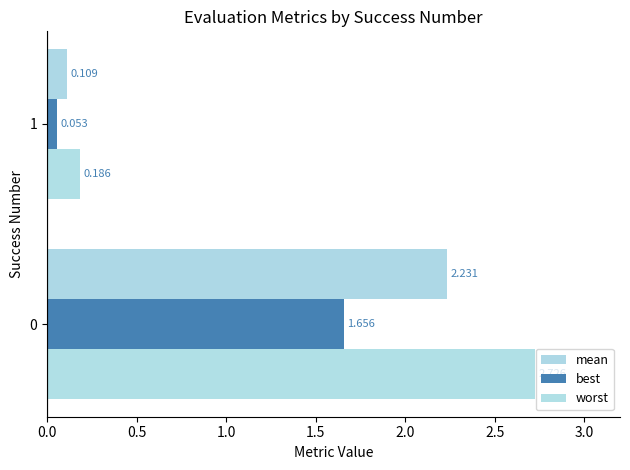

How many data points in mean are less than 2?

1